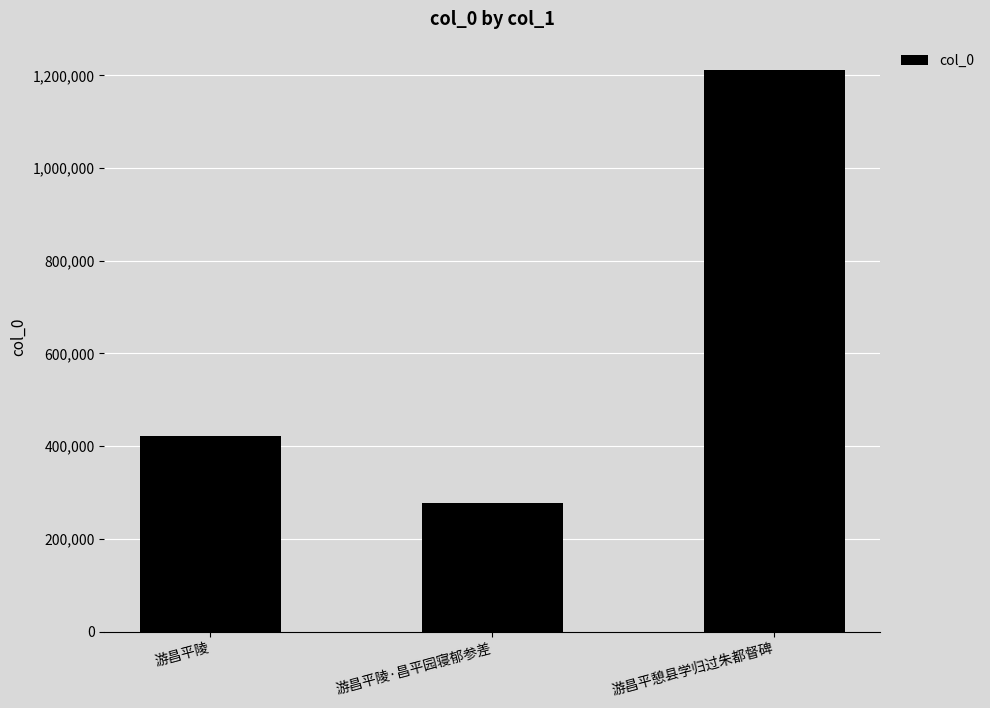

What is the difference between the values at 游昌平陵 and 游昌平陵·昌平园寝郁参差?

145535